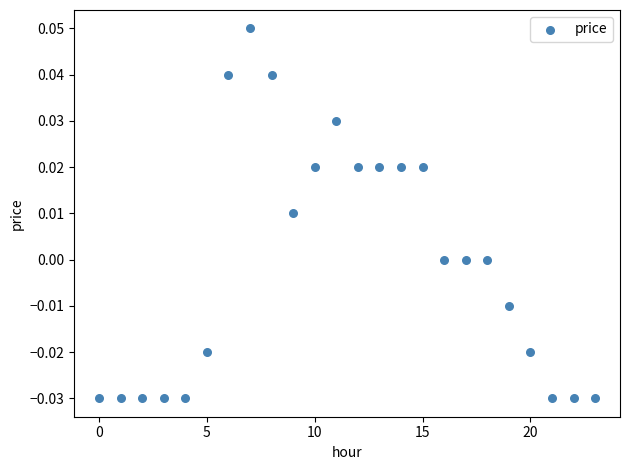

How many points are shown in the scatter plot?

24